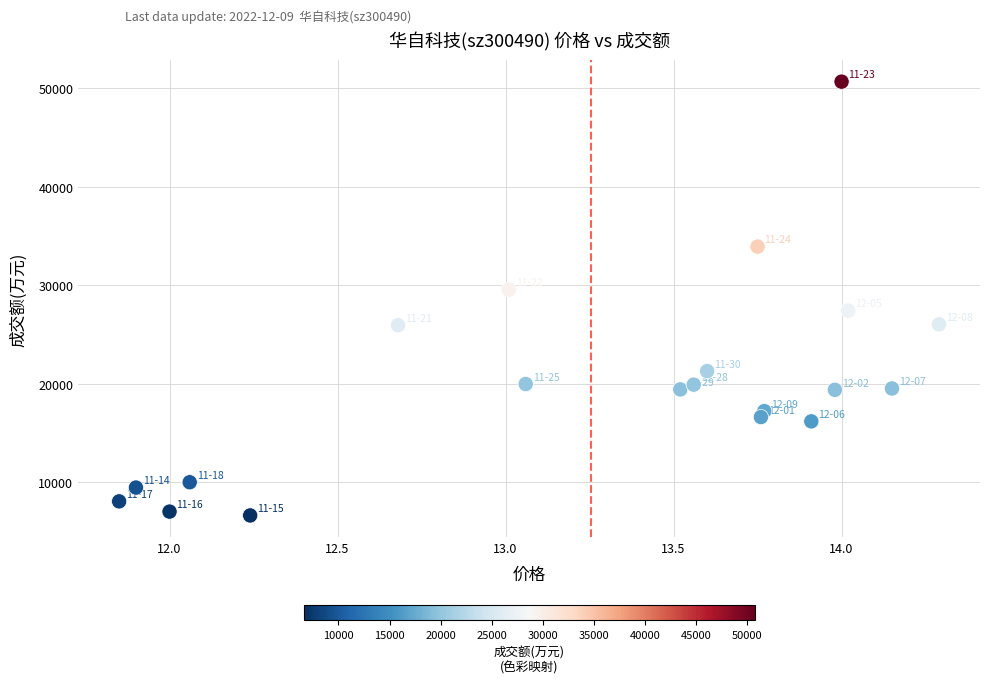

What is the range of Y values (max minus min)?

44106